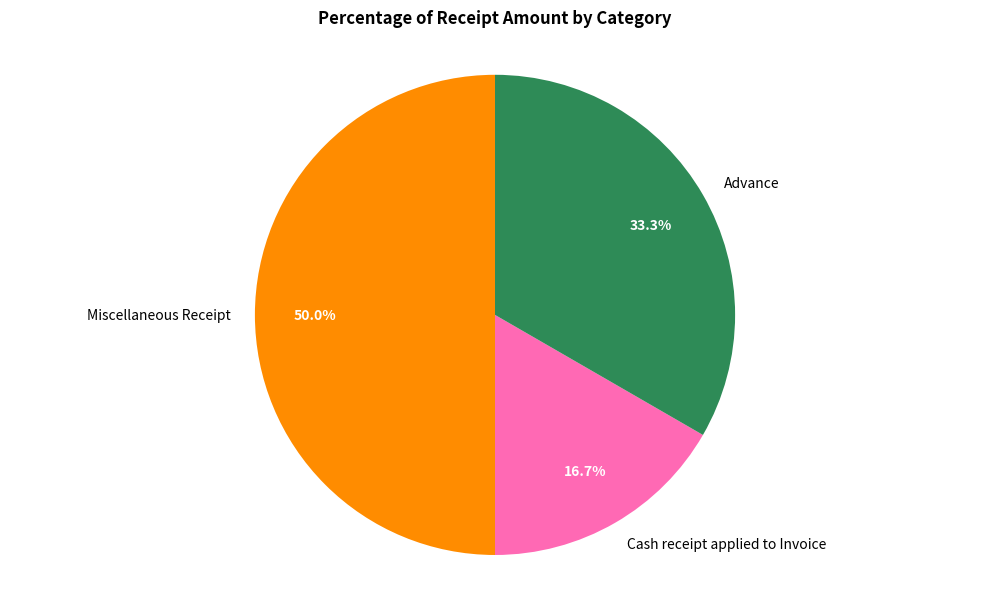

How many slices are in this pie chart?

3